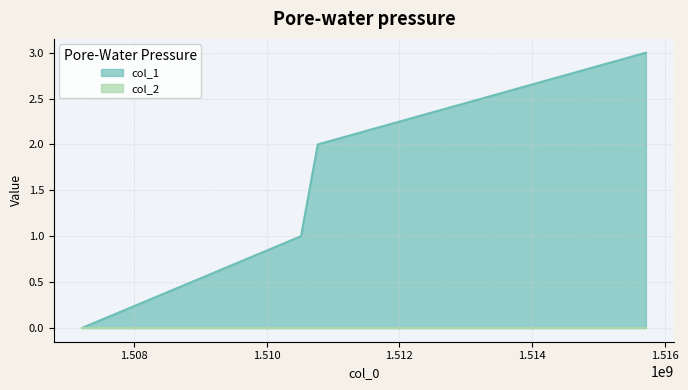

What value does the data have at 1510769839?

2